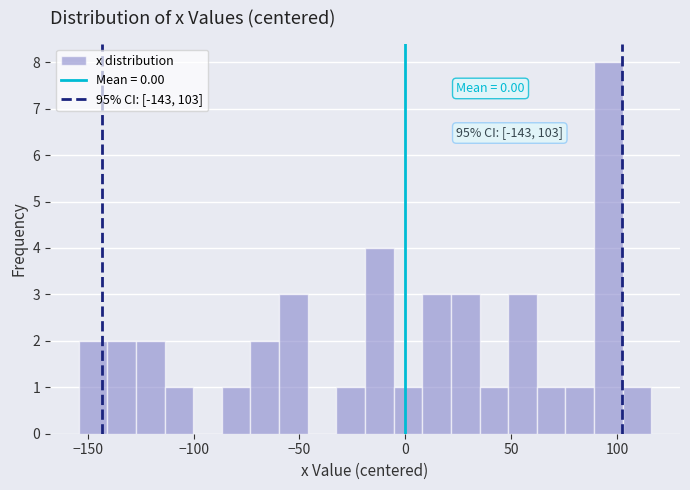

Around what value on the x-axis is the tallest bar? Give the approximate position of its centre, as read against the axis.

95